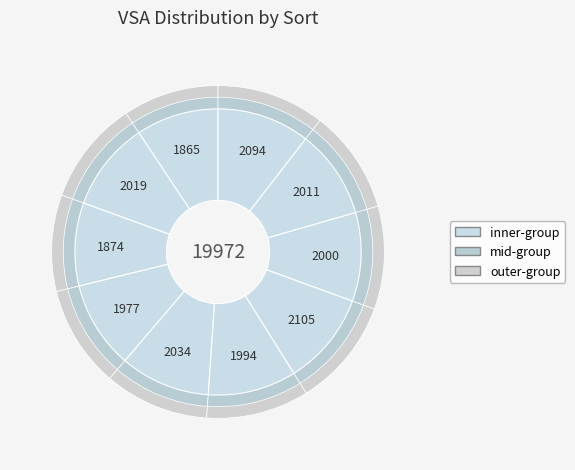

How many segments does this pie chart have?

10